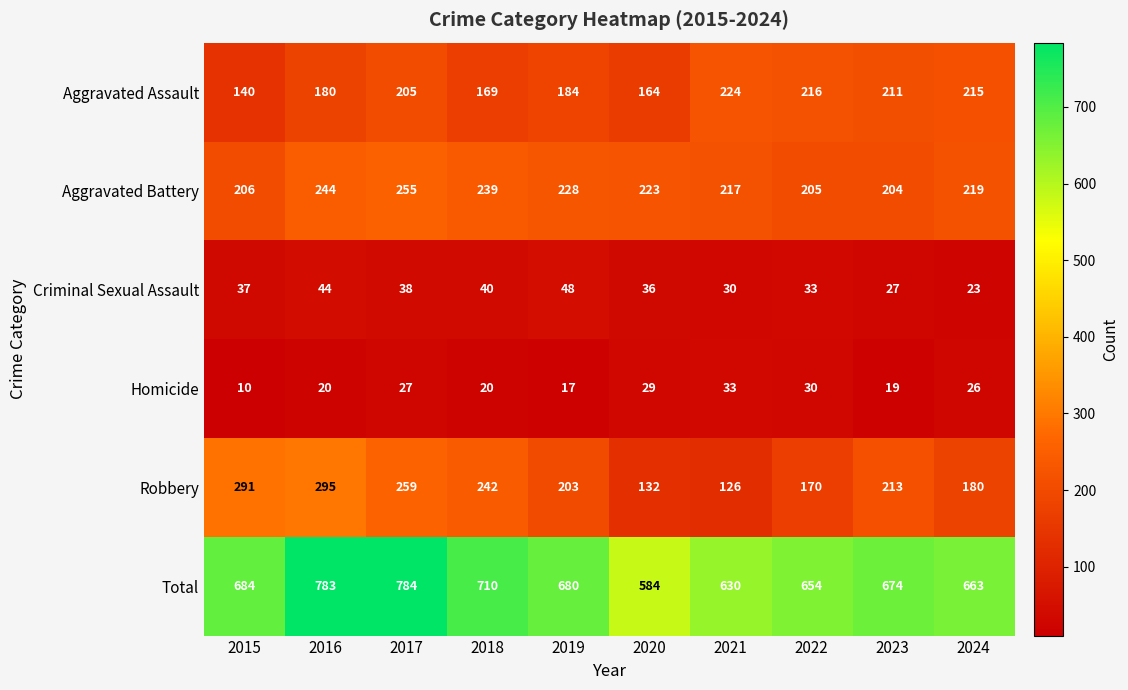

At which label is Total closest to 684?

2015